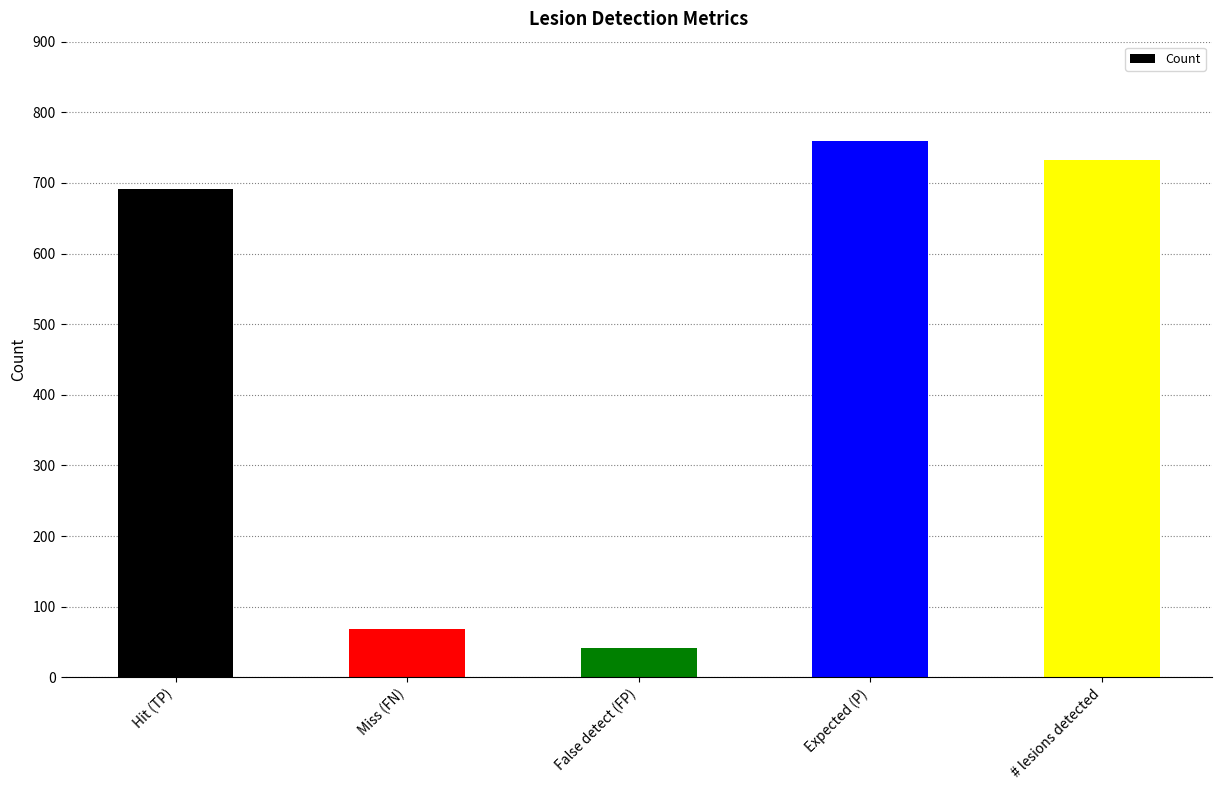

What is the greatest value displayed?

760